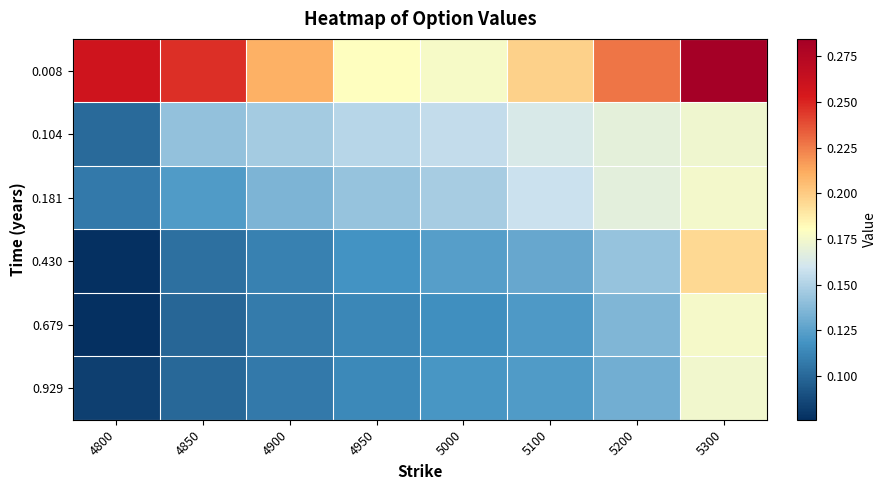

Count the number of data series in this chart.

6